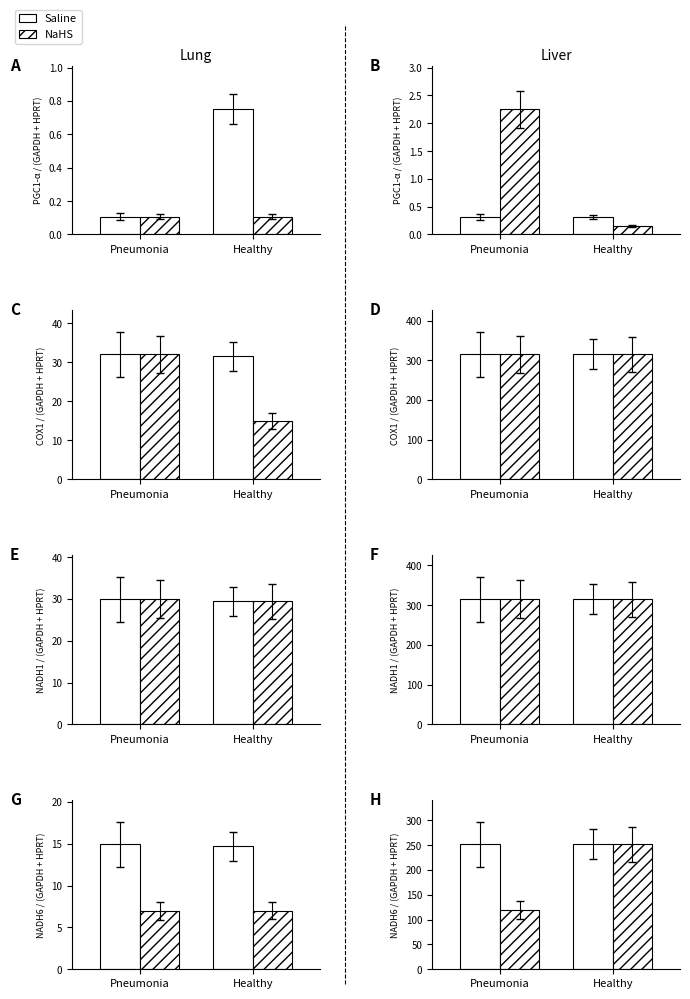

Reading right to left, extract all data points from this chart.

Saline: 252.0	252.0
NaHS: 252.0	120.1